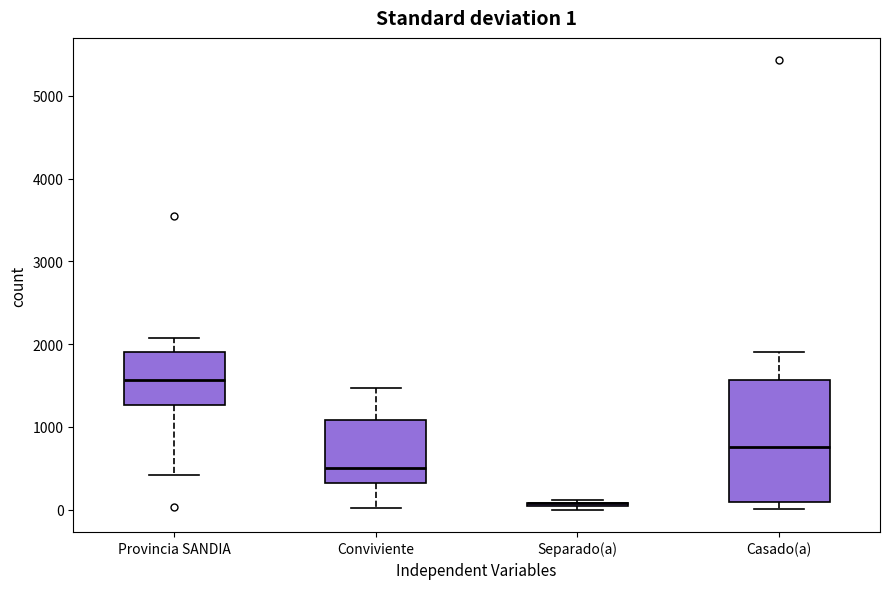

Comparing the boxes themselves (not the whiskers), which one is the tallest?

Casado(a)